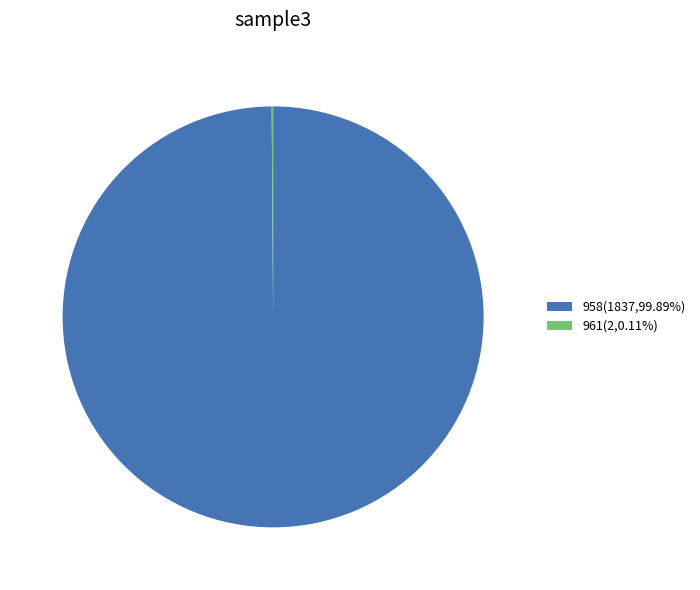

Is 958(1837,99.89%) the majority of the pie?

Yes